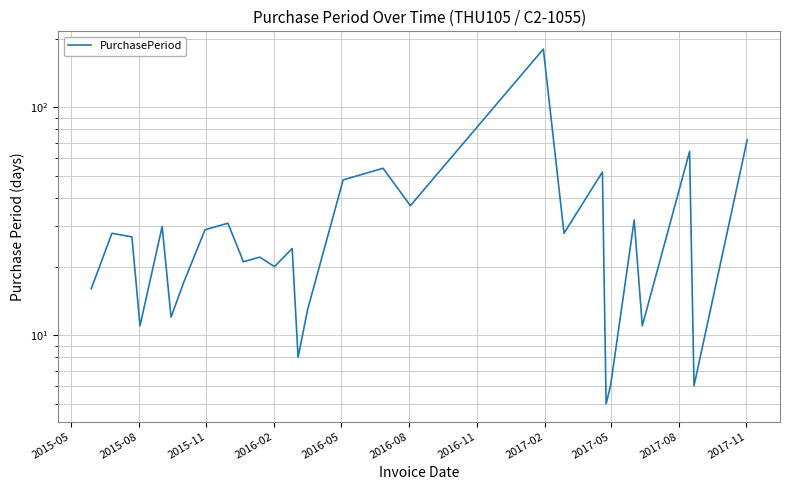

What is the sum of all values?

904